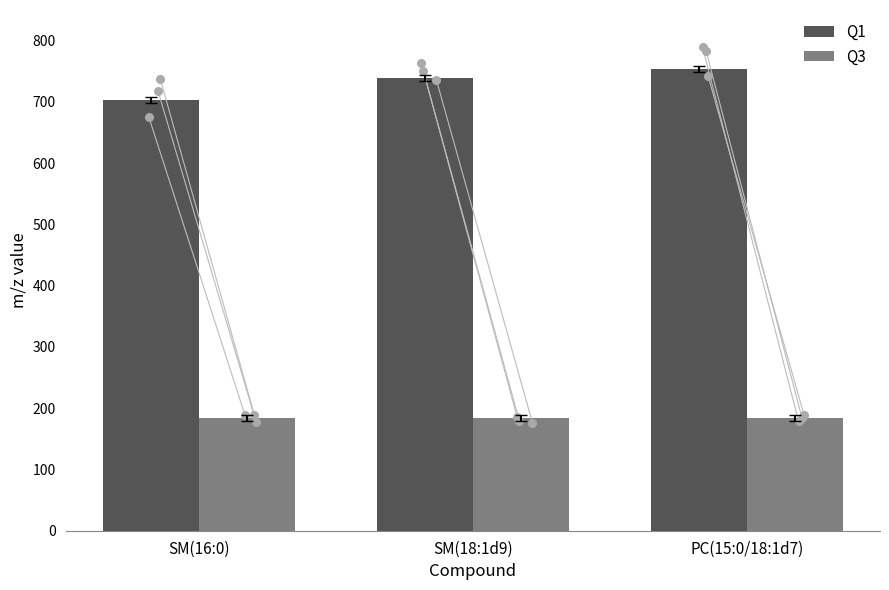

Which series reaches the maximum Y coordinate?

Q1